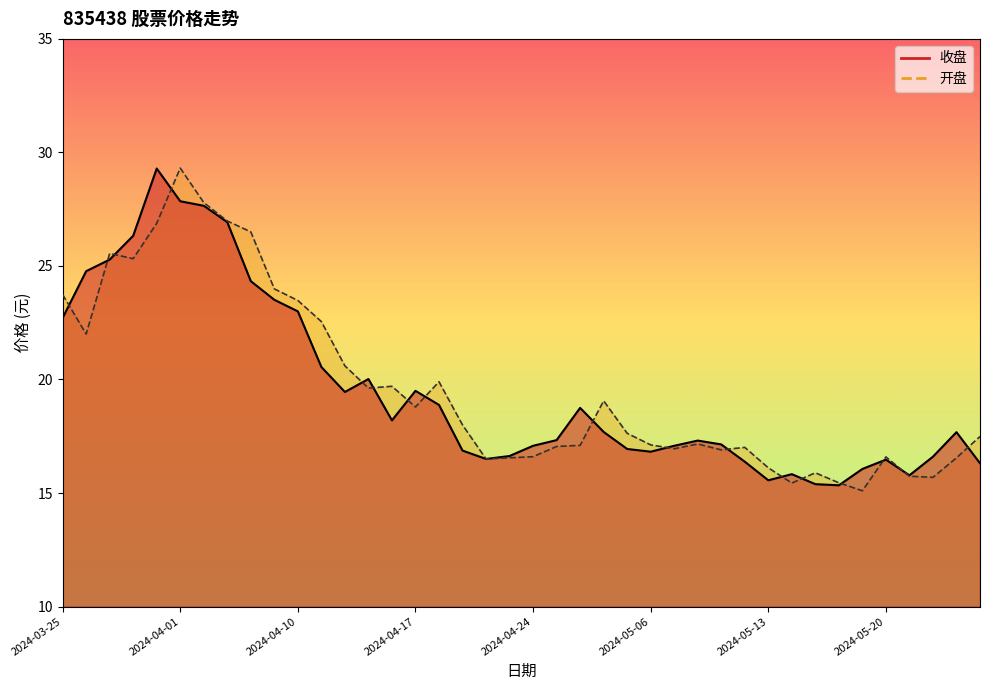

What is the label of the 20th point from the right?

2024-04-24